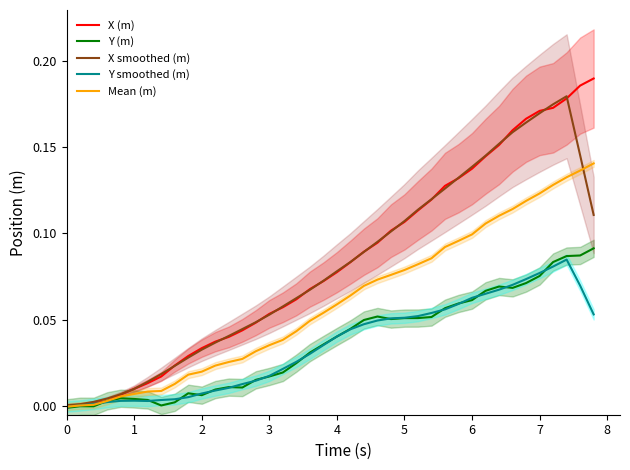

What is the difference between the maximum and minimum values in the Y smoothed (m) series?

0.1